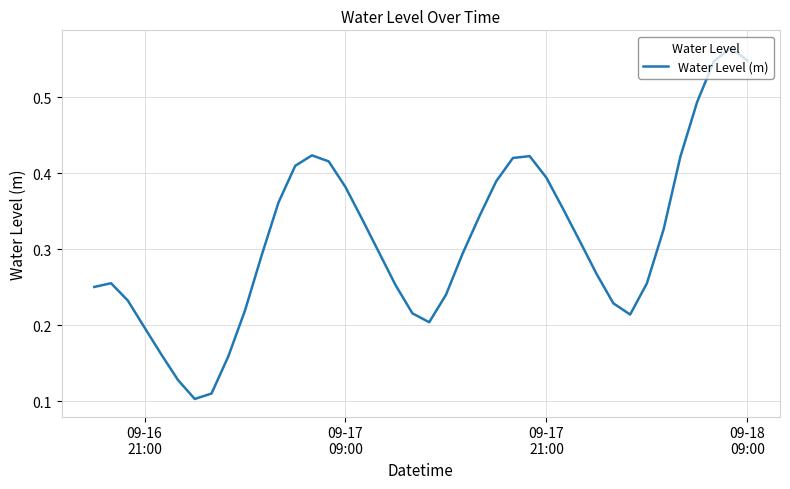

Does the chart have visible grid lines?

Yes